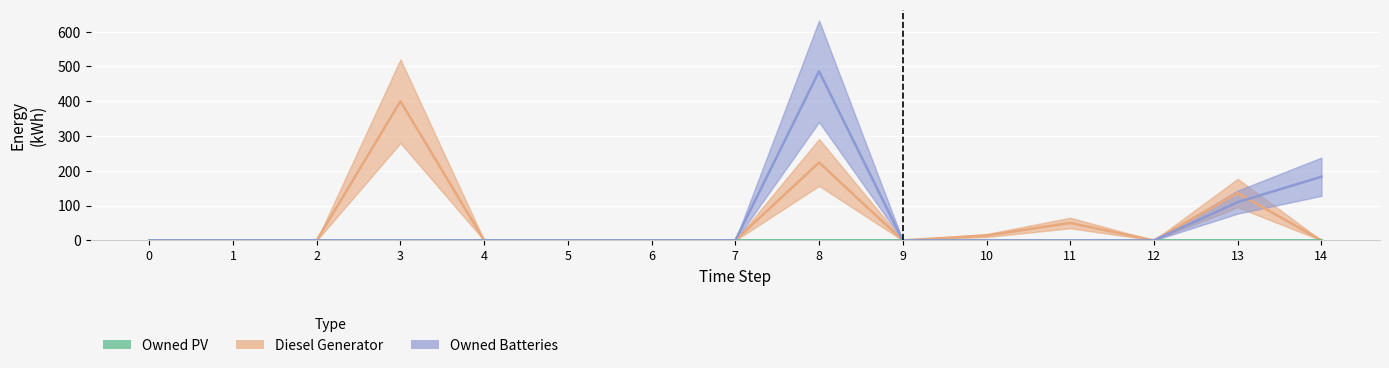

Rank the series at 2 from lowest to highest value.

Owned PV, Owned Batteries